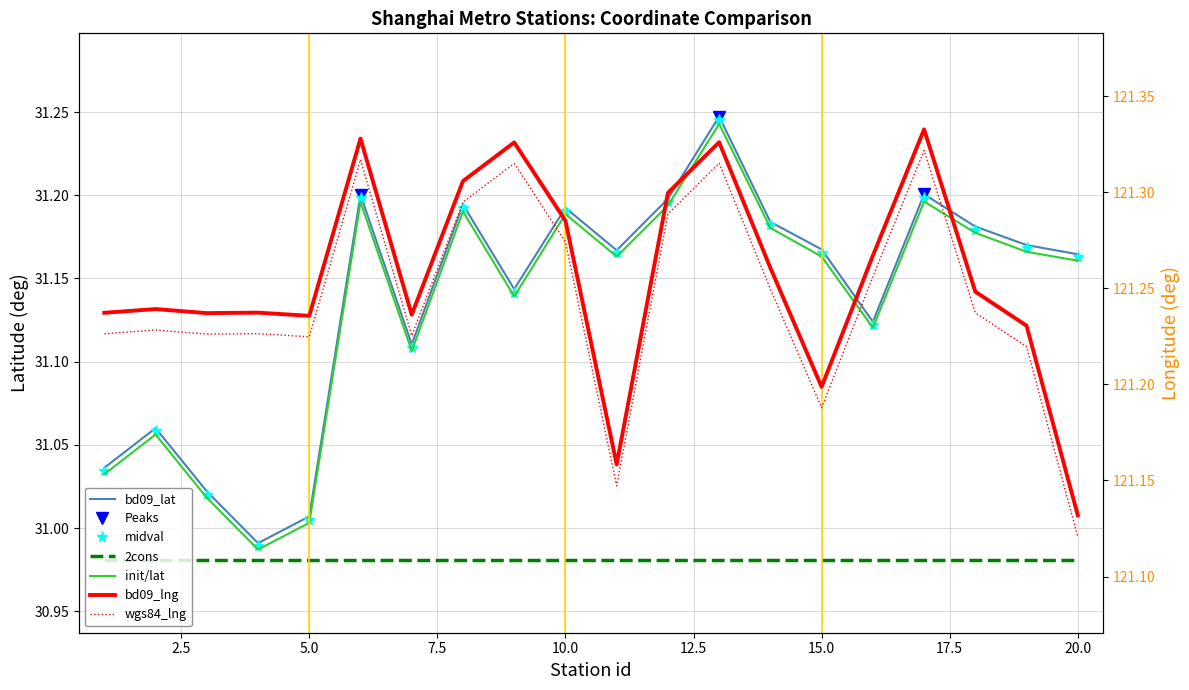

What is the average value of the bd09_lng series?

121.3